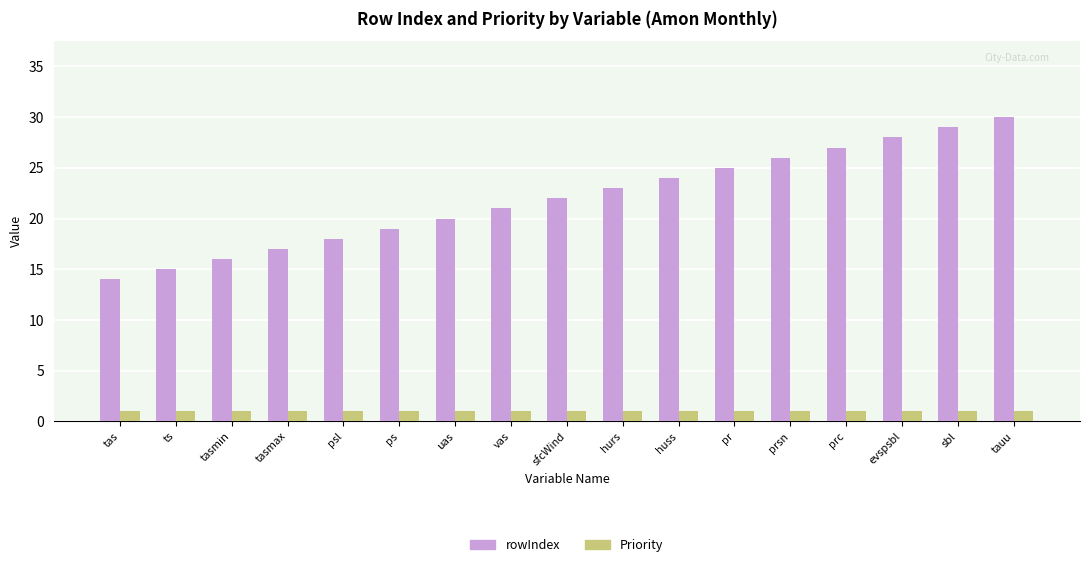

What are all the series names shown in the legend?

rowIndex, Priority